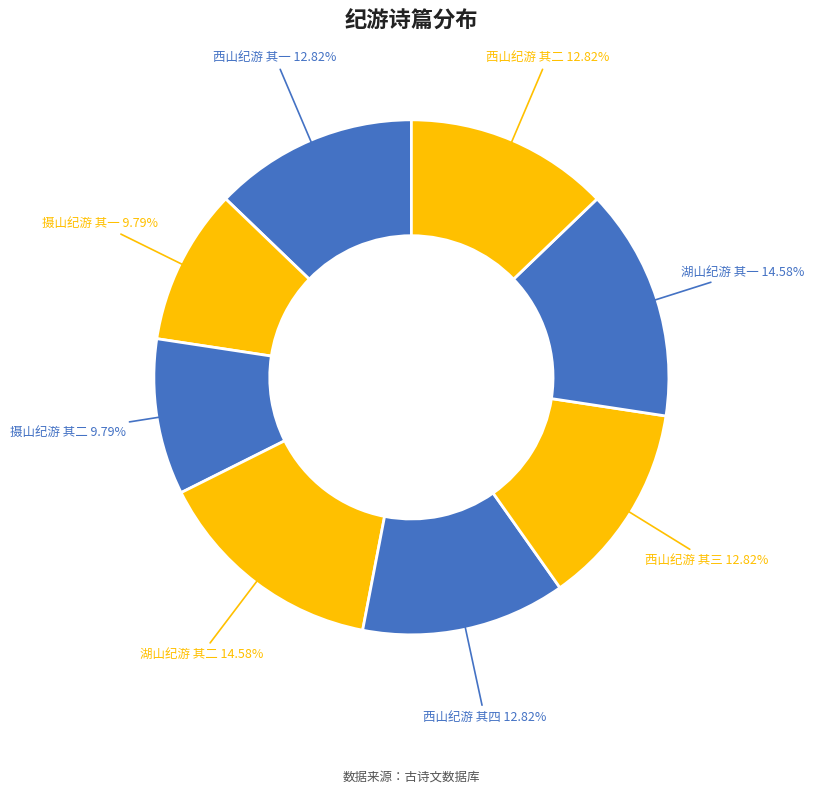

How many slices are in this pie chart?

8